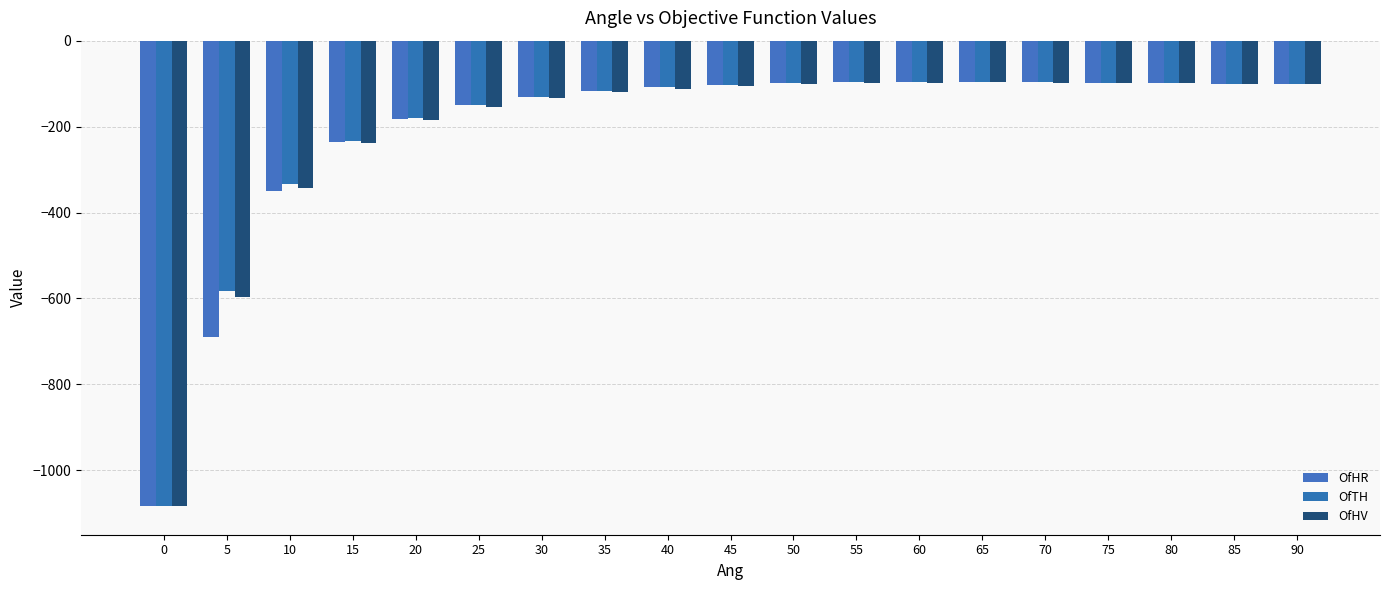

What is the spread (max minus min) of values at 75?

0.5